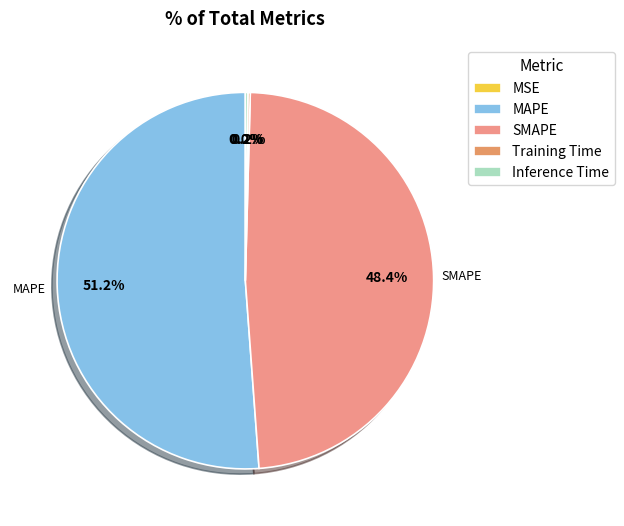

Which slice is the smallest?

MSE